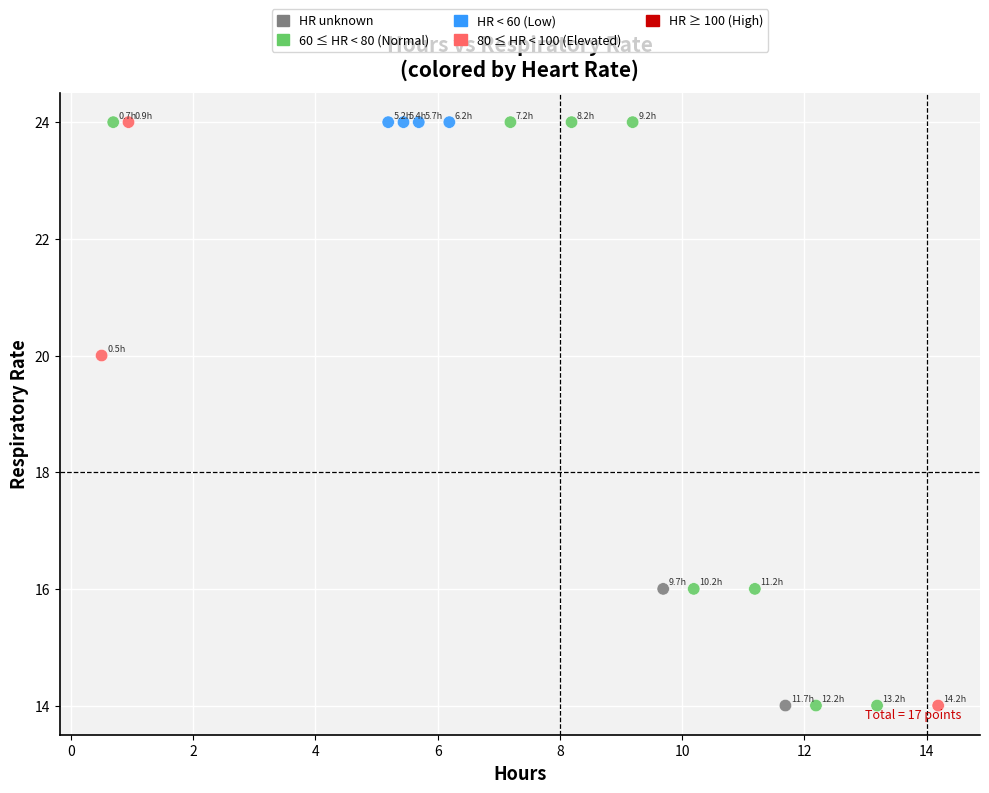

What is the range of Y values (max minus min)?

10